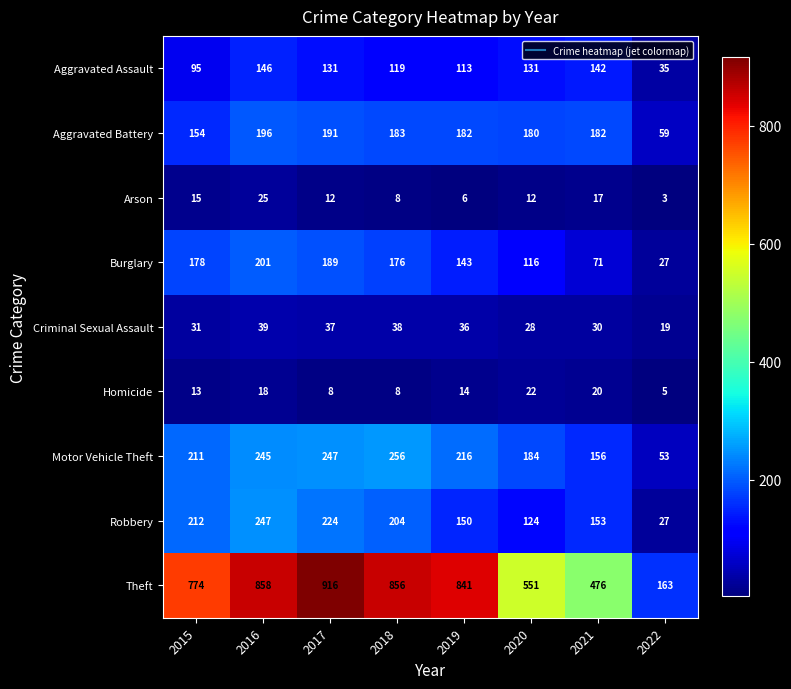

Which series changed the most between 2019 and 2022?

Theft